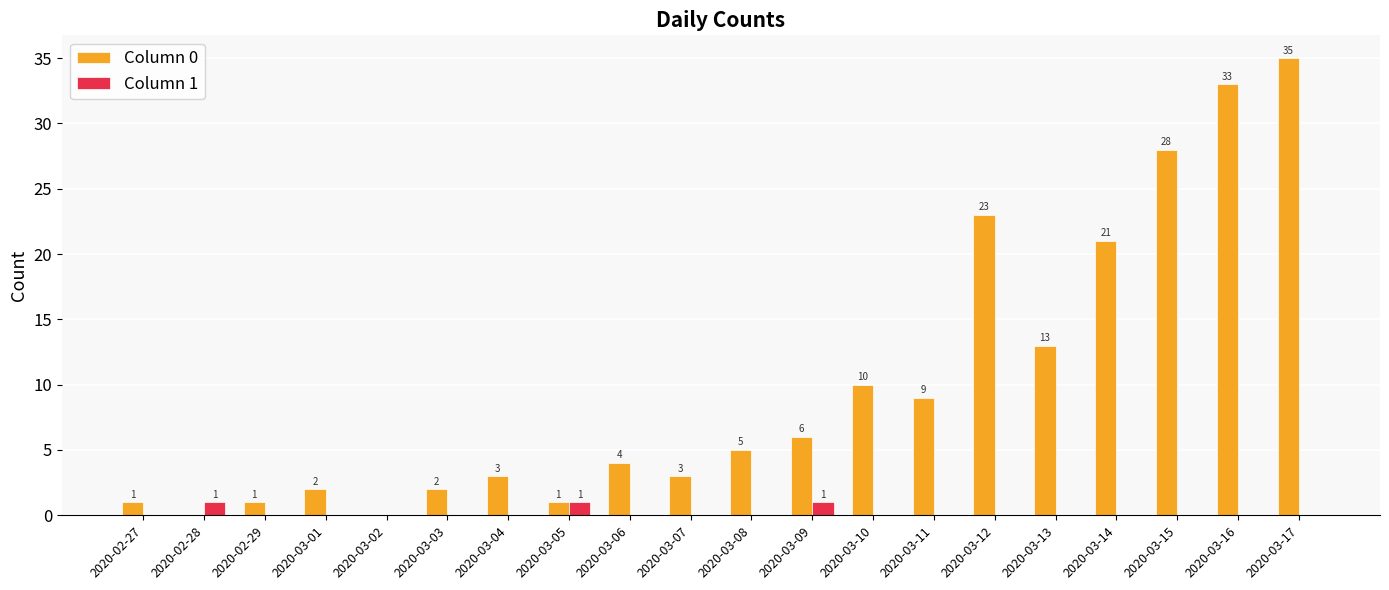

At which category is the sum across all series the highest?

2020-03-17